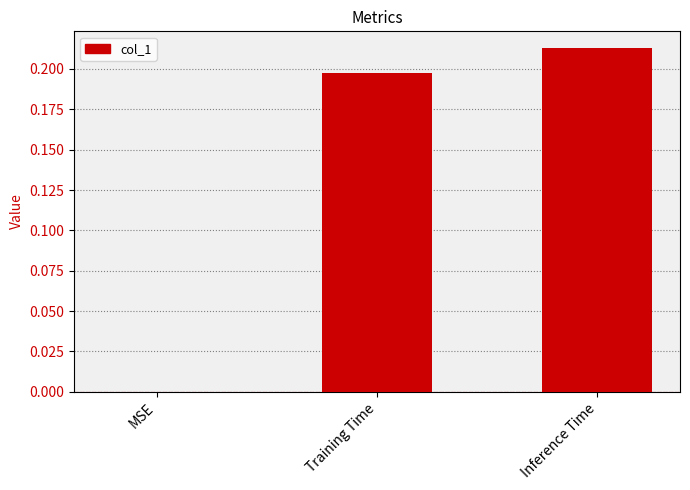

What is the sum of all values?

0.4